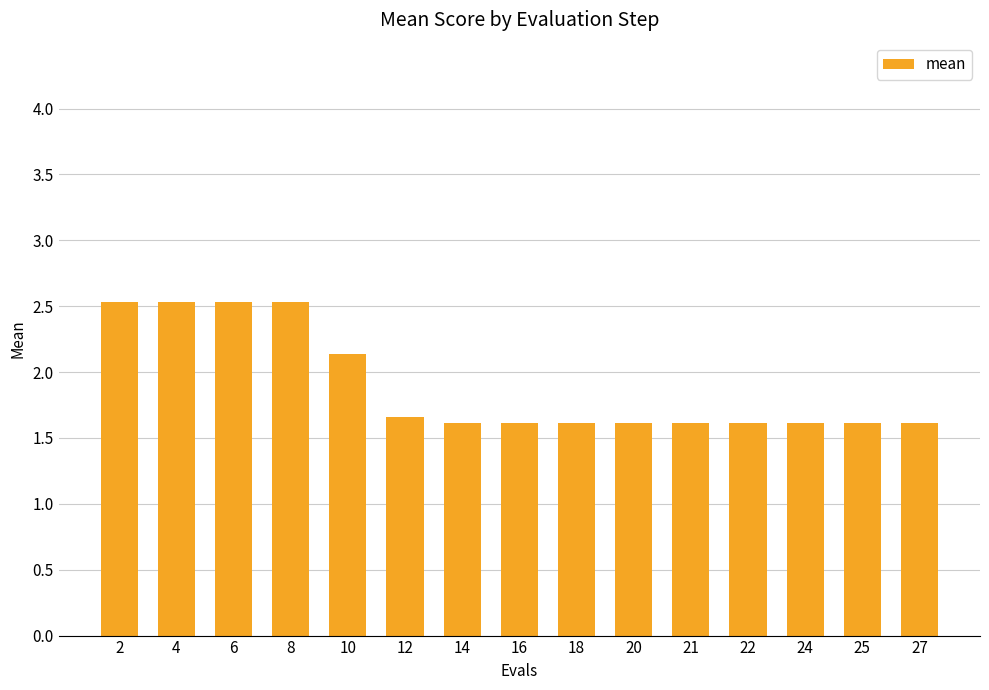

Between 24 and 8, which is larger?

8